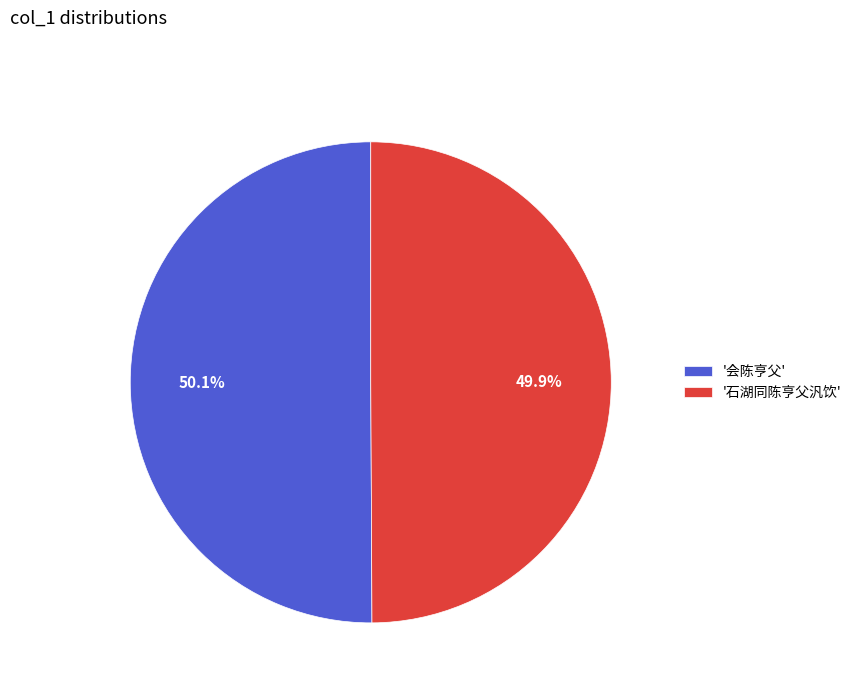

Approximately how many times larger is the value at '会陈亨父' compared to '石湖同陈亨父汎饮'?

1.0